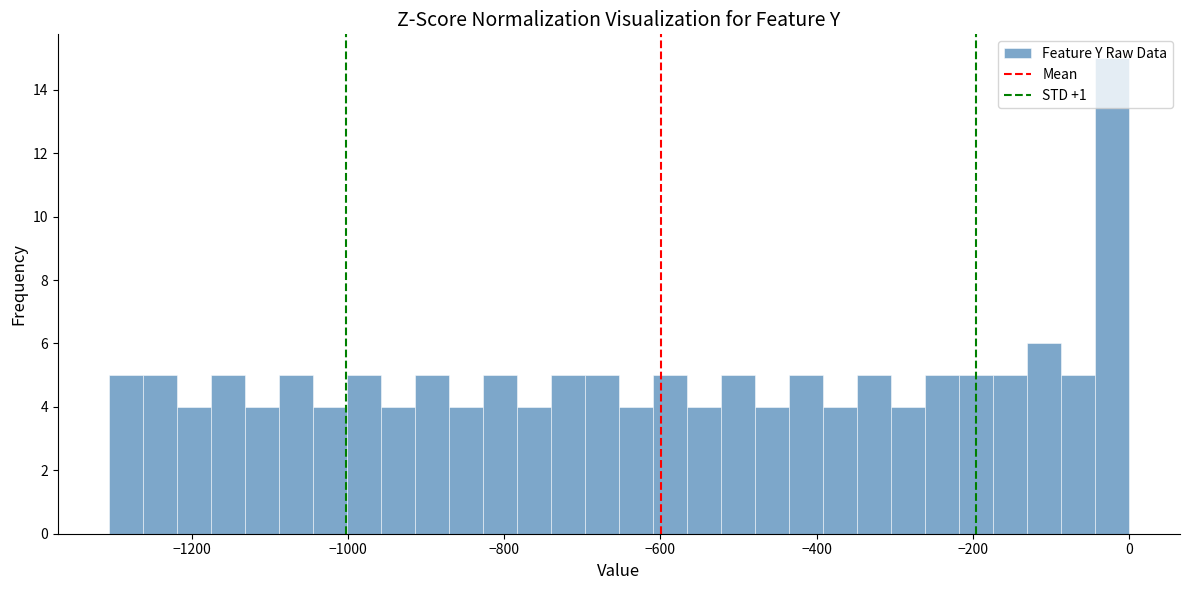

Around what value on the x-axis is the tallest bar? Give the approximate position of its centre, as read against the axis.

-20